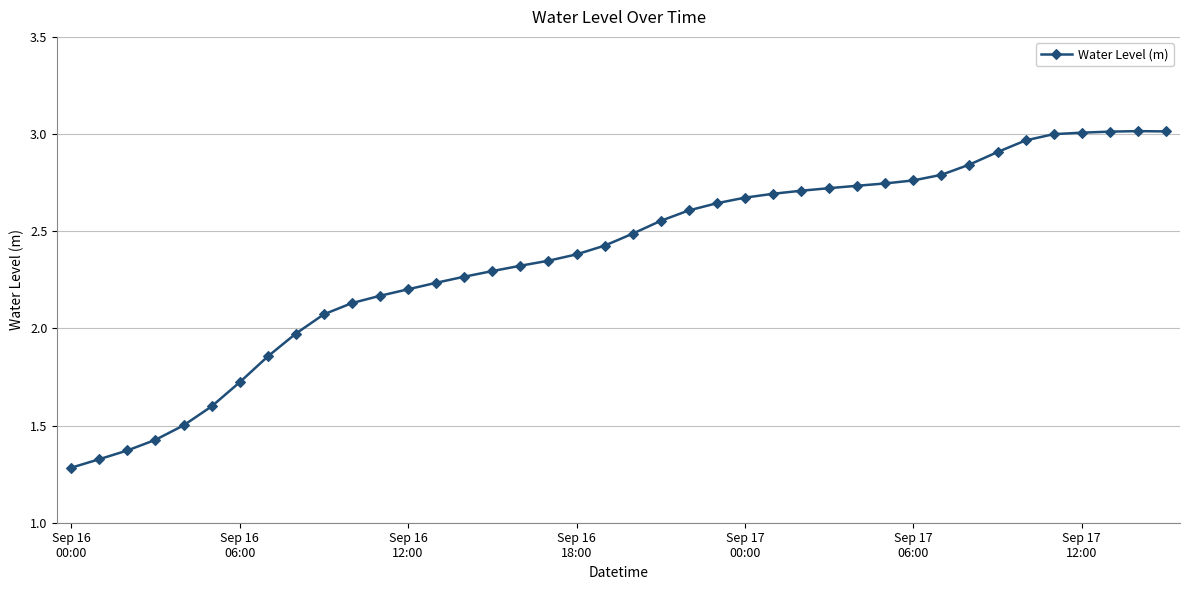

How many distinct data groups are displayed?

1